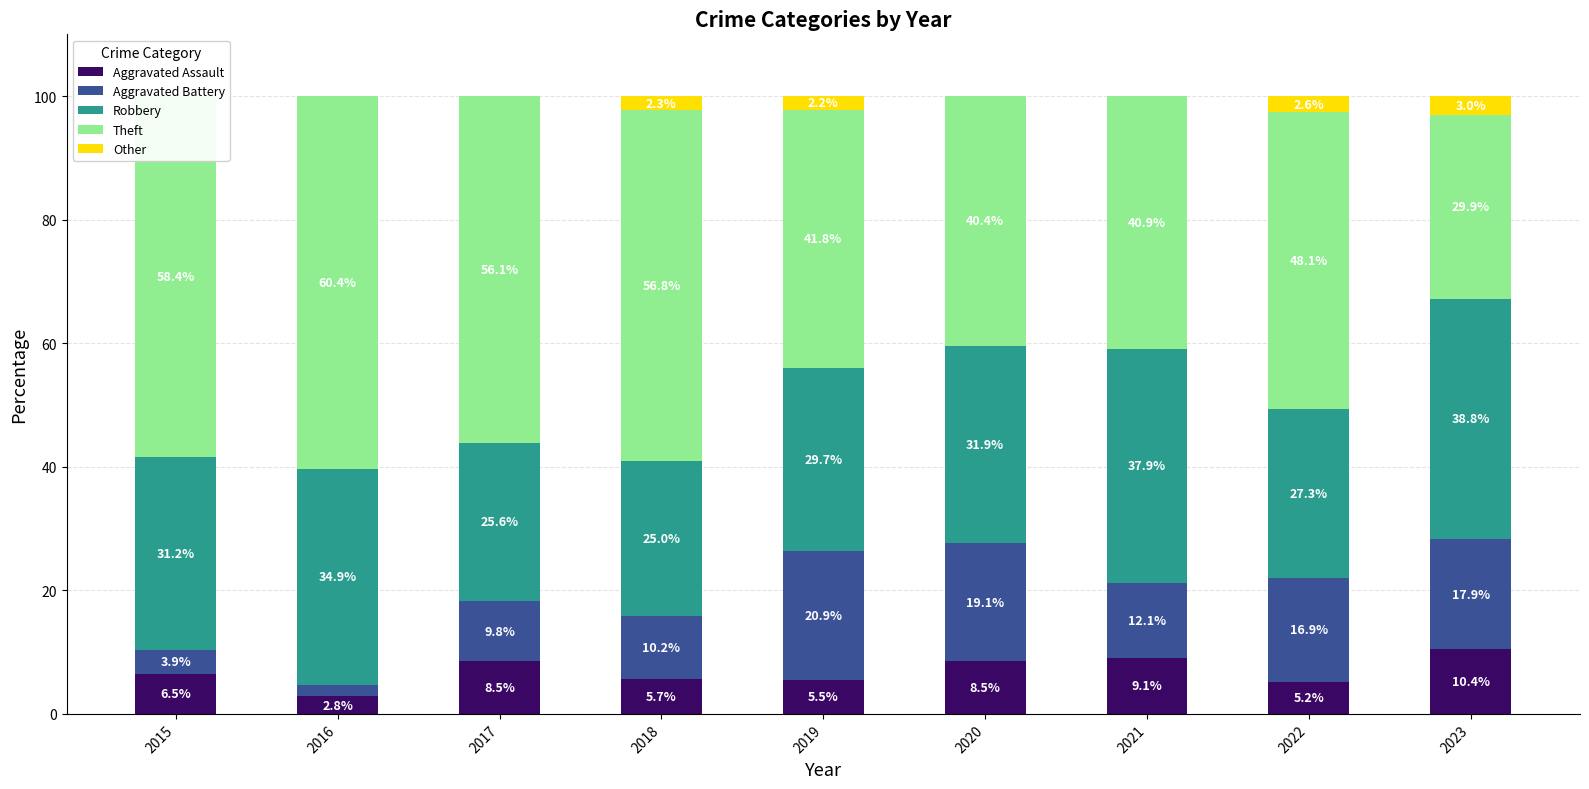

How many values in the Other series exceed 0?

4